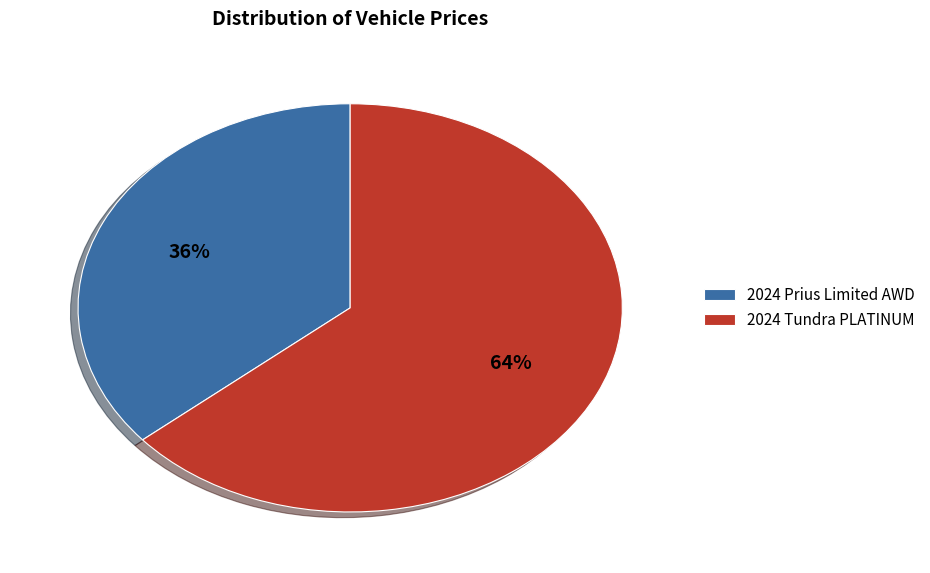

The 2024 Prius Limited AWD slice represents 41% of the pie. True or false?

False